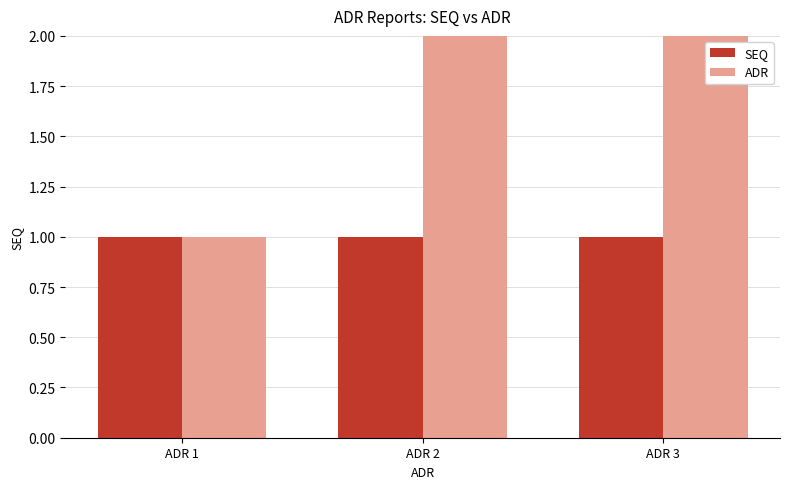

Is the value of ADR at ADR 3 greater than the value of SEQ at ADR 1?

Yes